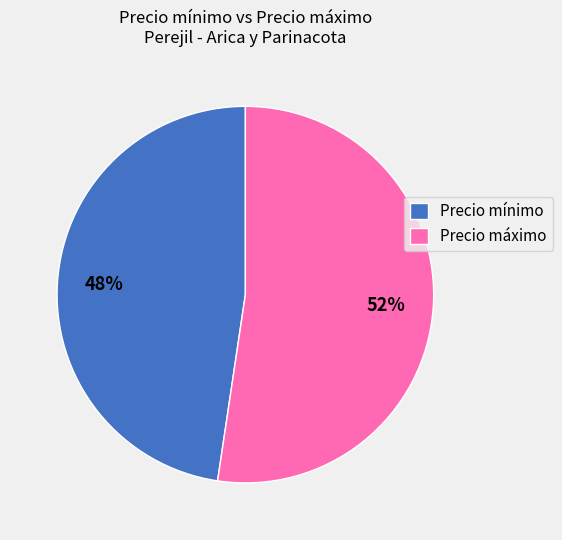

Rank the categories by value from highest to lowest.

Precio máximo, Precio mínimo